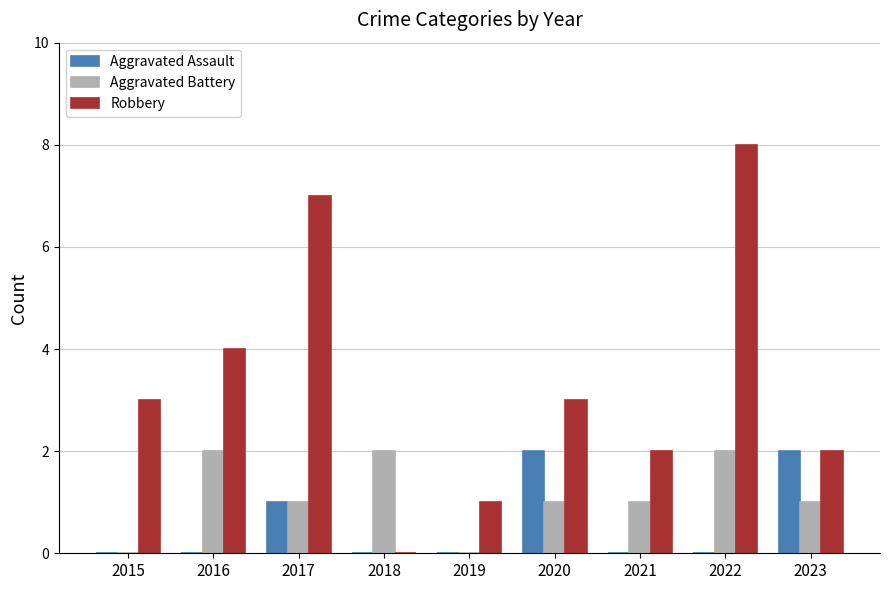

What is the greatest value displayed?

8